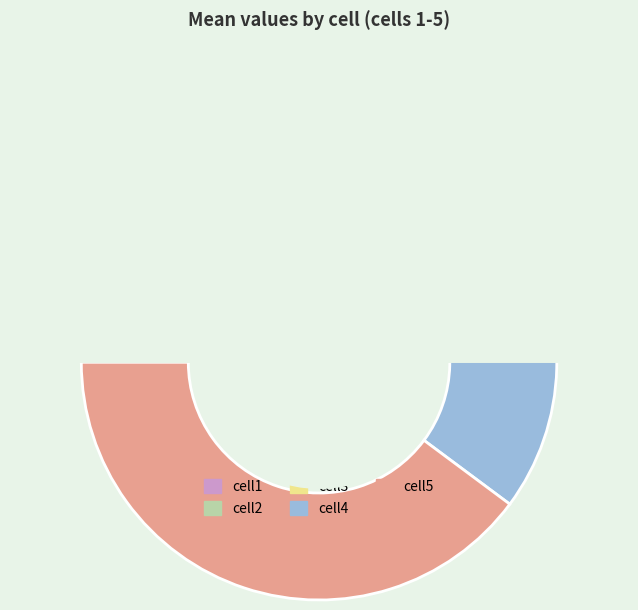

Does any single category account for the majority?

No